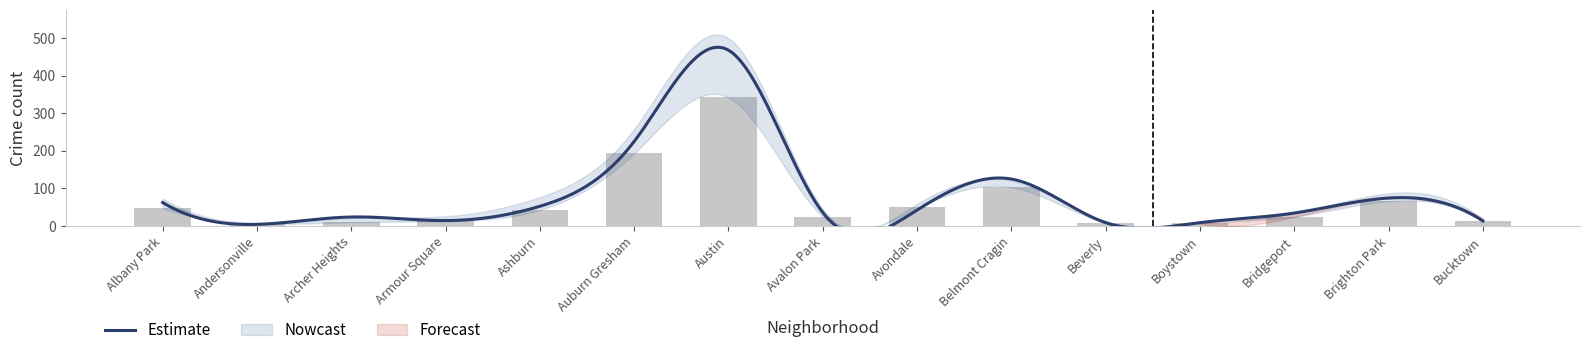

How many data points in 2015 are above 25?

7